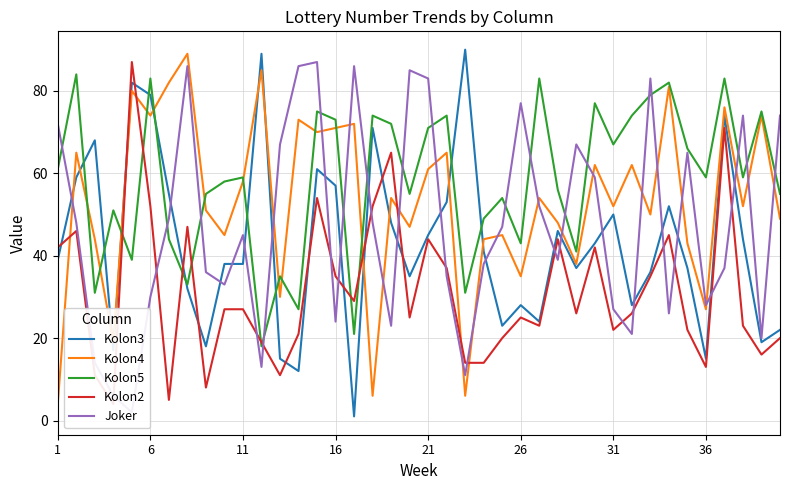

Reading left to right, transcribe all the data shown in this chart.

Kolon3: 39	59	68	17	82	79	55	32	18	38	38	89	15	12	61	57	1	71	48	35	45	53	90	41	23	28	24	46	37	43	50	28	36	52	37	15	74	44	19	22
Kolon4: 4	65	44	19	80	74	82	89	51	45	58	85	30	73	70	71	72	6	54	47	61	65	6	44	45	35	54	48	38	62	52	62	50	81	43	27	76	52	74	49
Kolon5: 61	84	31	51	39	83	44	33	55	58	59	18	35	27	75	73	21	74	72	55	71	74	31	49	54	43	83	56	41	77	67	74	79	82	66	59	83	59	75	55
Kolon2: 42	46	11	4	87	52	5	47	8	27	27	19	11	21	54	35	29	52	65	25	44	37	14	14	20	25	23	44	26	42	22	26	35	45	22	13	71	23	16	20
Joker: 72	48	14	6	2	30	49	86	36	33	45	13	67	86	87	24	86	48	23	85	83	35	11	38	47	77	52	39	67	59	27	21	83	26	65	28	37	74	20	74